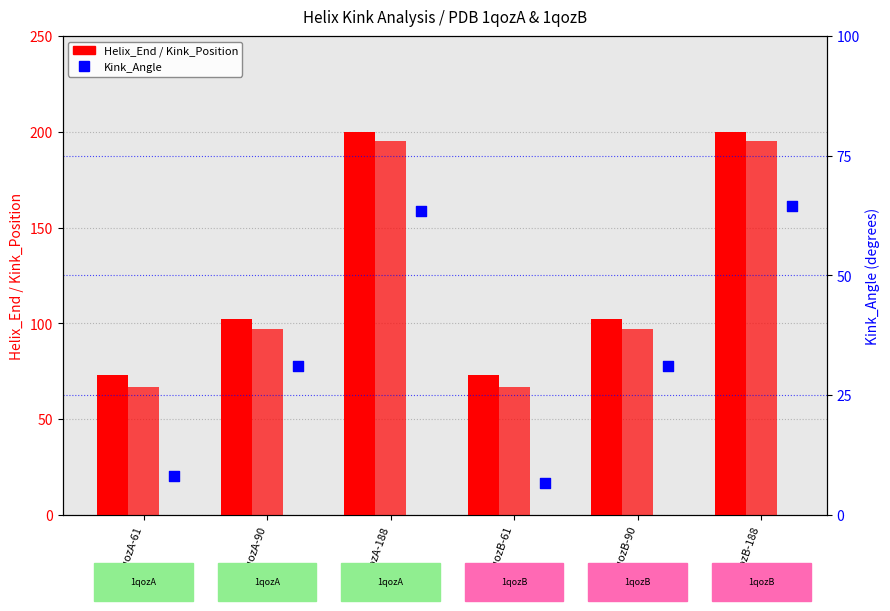

Which series contains the highest Y value?

Helix_End